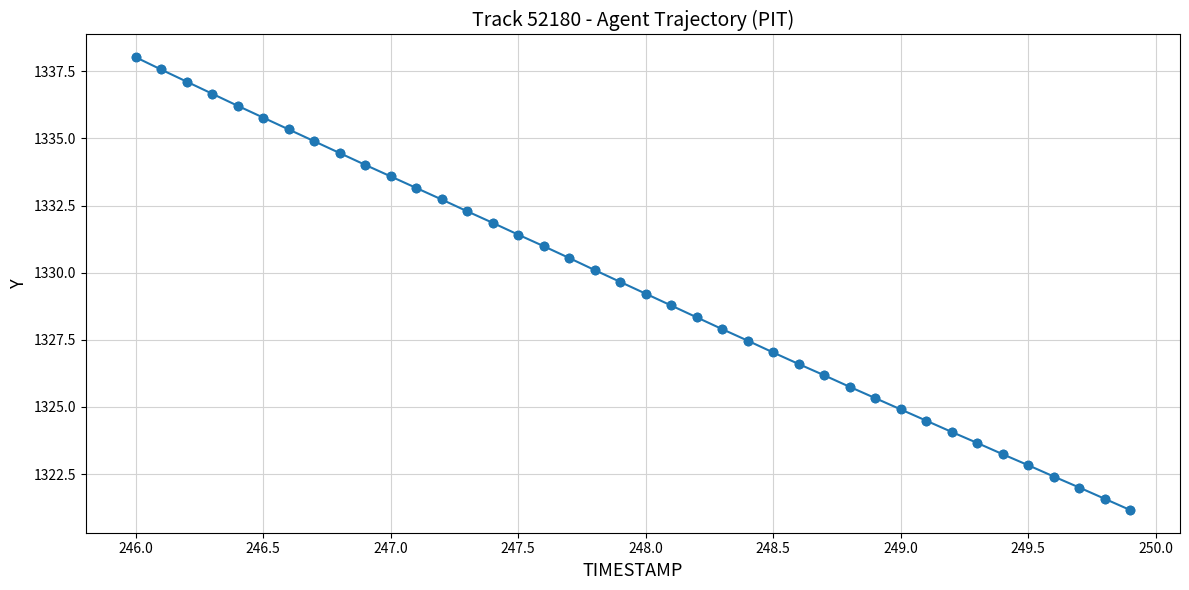

True or false: the data has more than 1 interior local peaks.

False